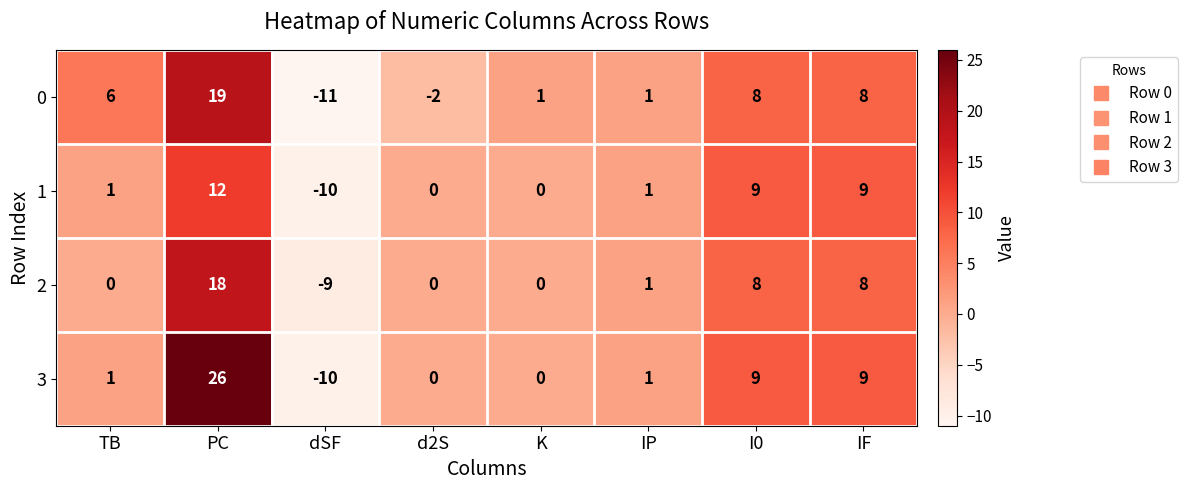

The 1 series shows 12 at PC. True or false?

True